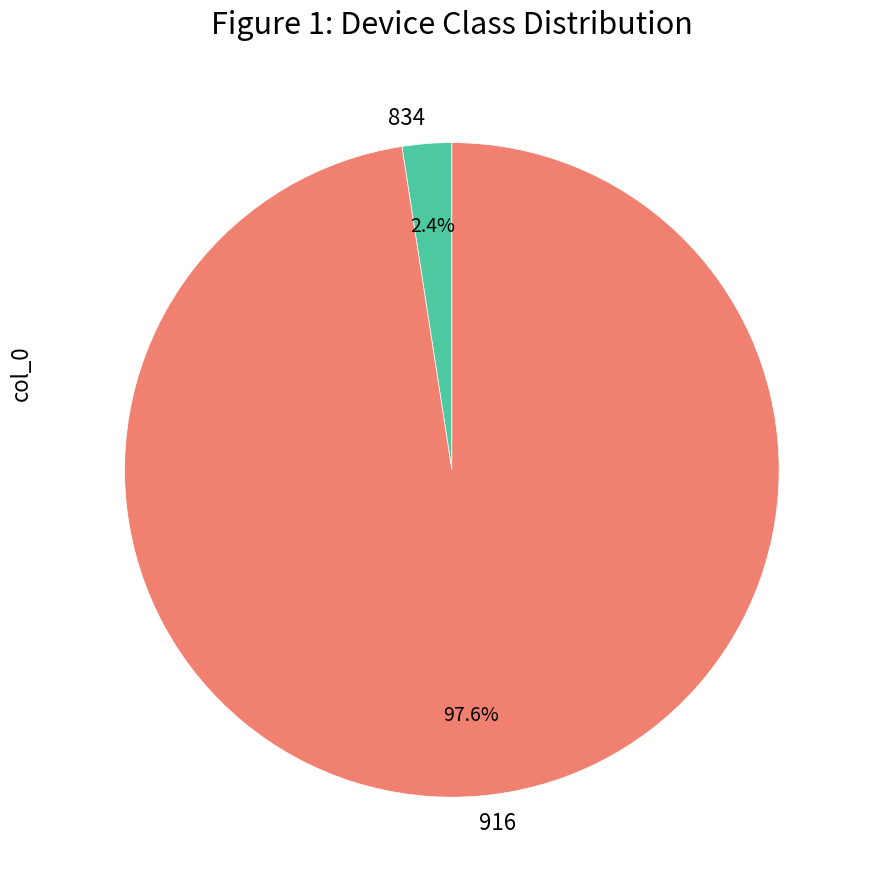

Does any single category account for the majority?

Yes